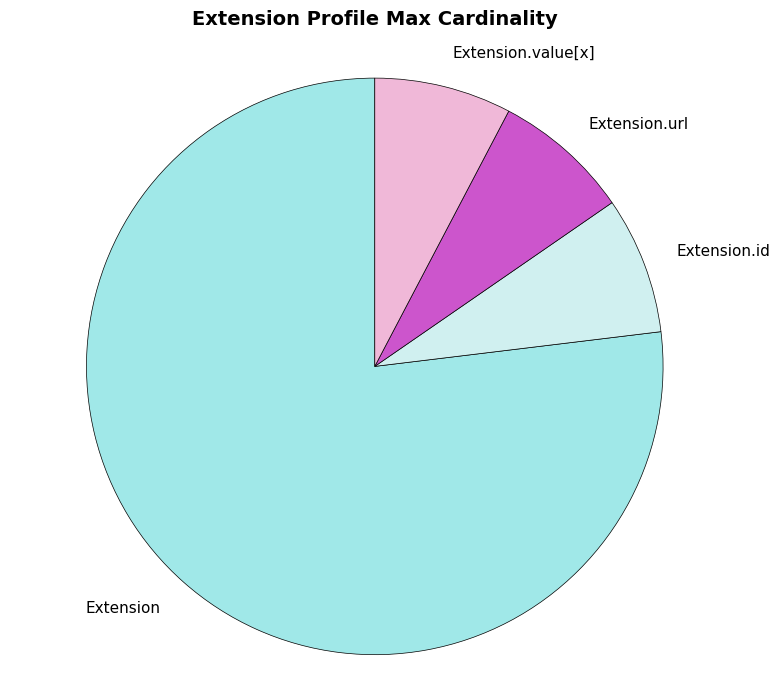

True or false: Extension.url accounts for 8% of the total.

True